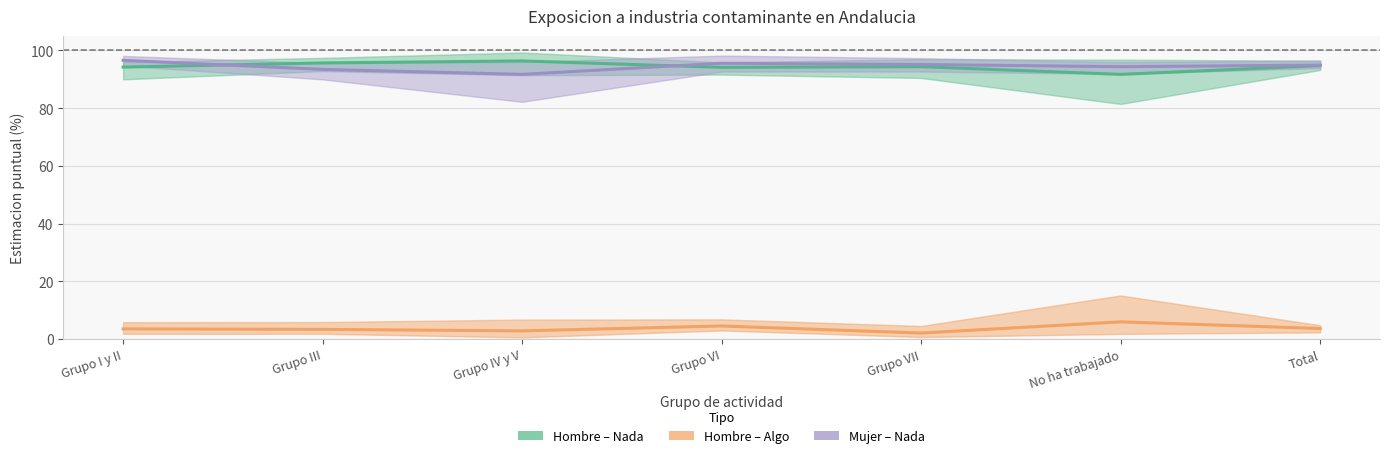

Is the value of Hombre – Algo at Grupo I y II greater than the value of Mujer – Nada at Grupo VII?

No